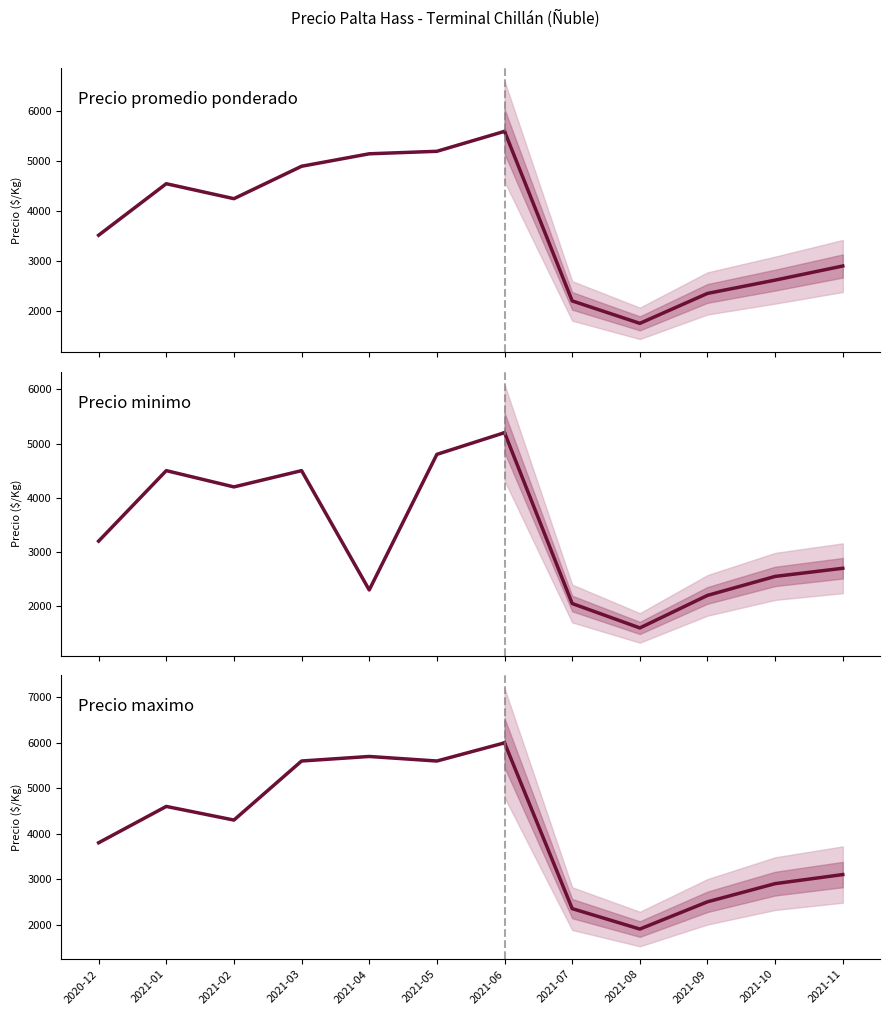

Between 2021-04 and 2021-01, which is larger?

2021-04